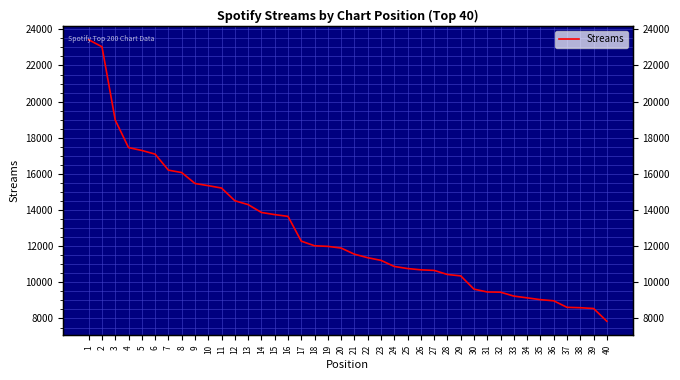

Reading left to right, list all the values displayed in this chart.

1=23423	2=23037	3=18976	4=17456	5=17298	6=17095	7=16208	8=16076	9=15471	10=15350	11=15218	12=14515	13=14302	14=13866	15=13749	16=13650	17=12279	18=12023	19=11990	20=11897	21=11557	22=11363	23=11216	24=10878	25=10764	26=10692	27=10660	28=10434	29=10358	30=9622	31=9467	32=9454	33=9238	34=9141	35=9041	36=8978	37=8616	38=8595	39=8553	40=7845